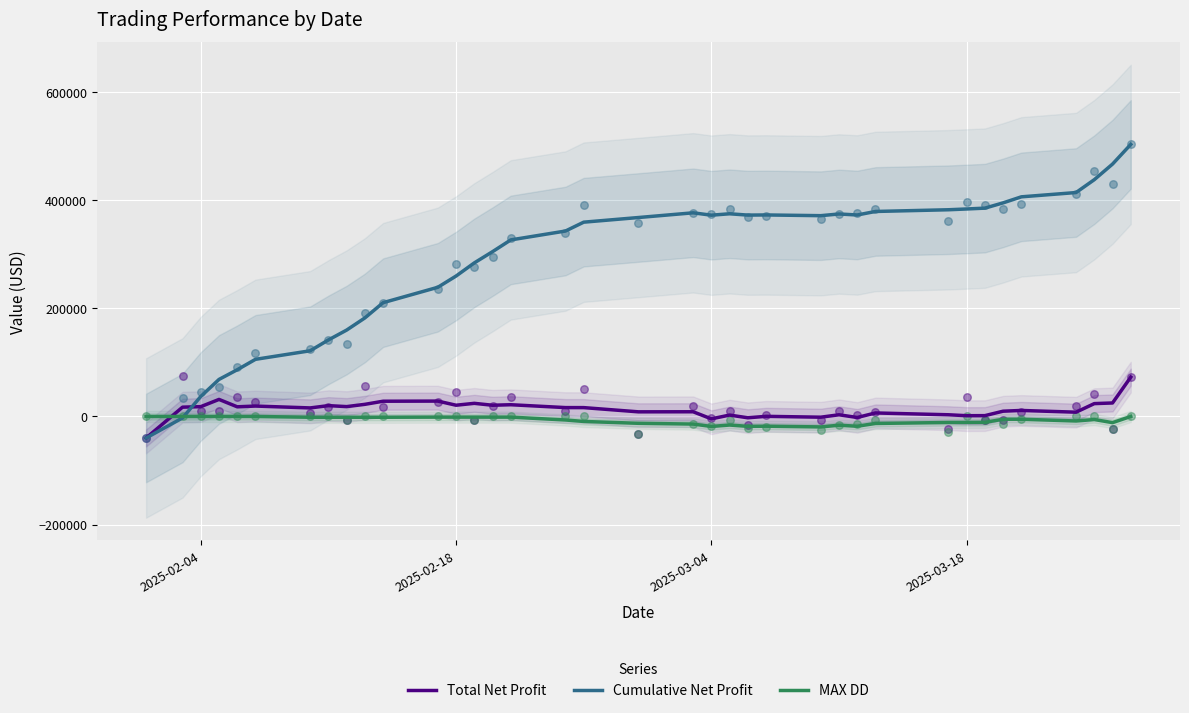

Which series has the largest total across all categories?

Cumulative Net Profit